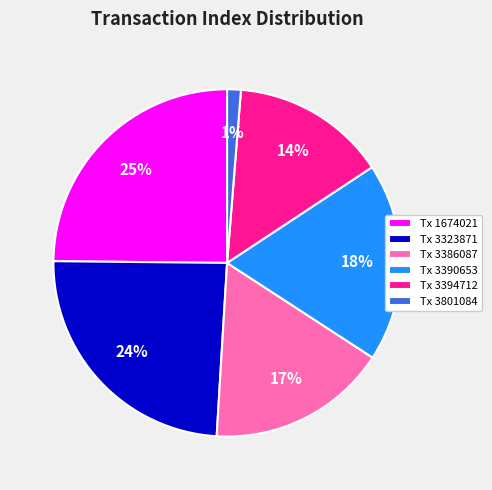

To the nearest percent, what is the difference between the Tx 3801084 and Tx 3390653 slice percentages?

17%